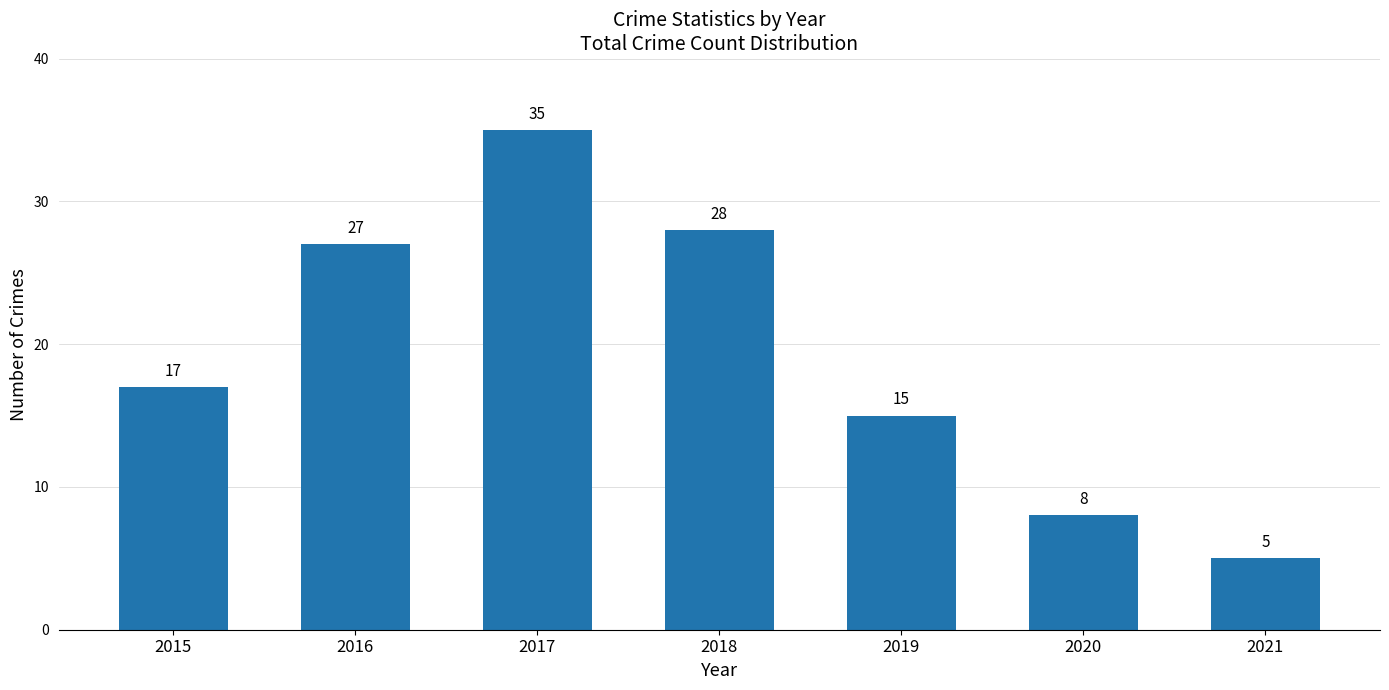

How many bars are there in total?

7